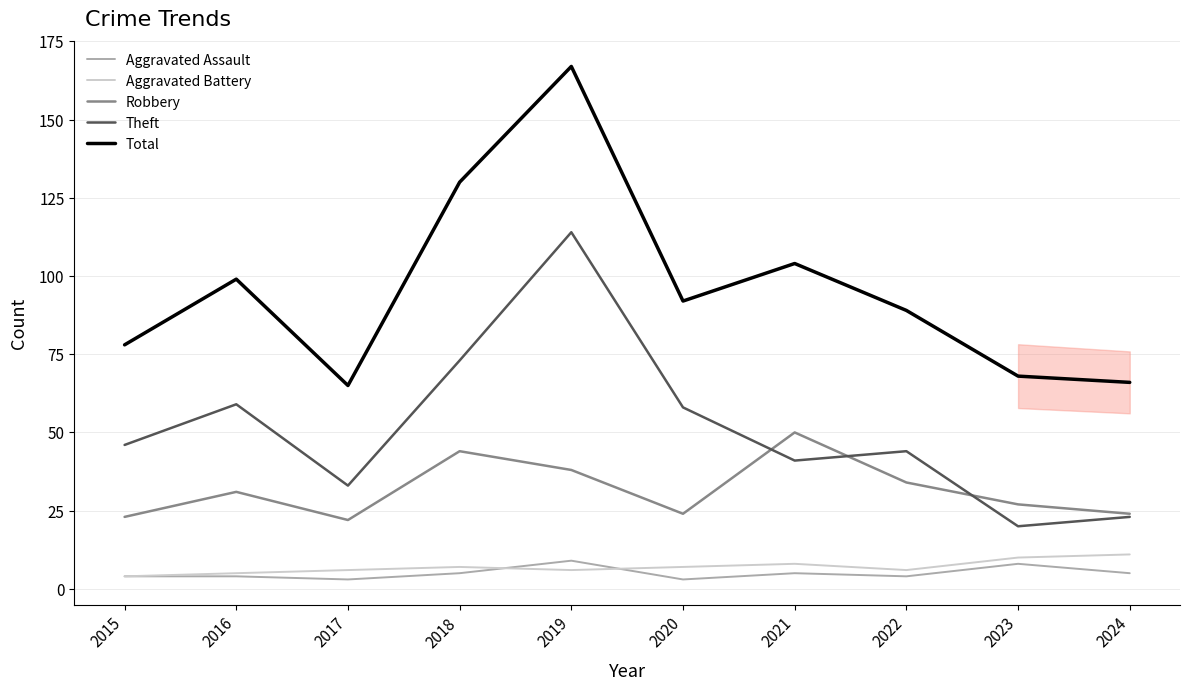

True or false: Theft and Aggravated Assault cross at least once.

False